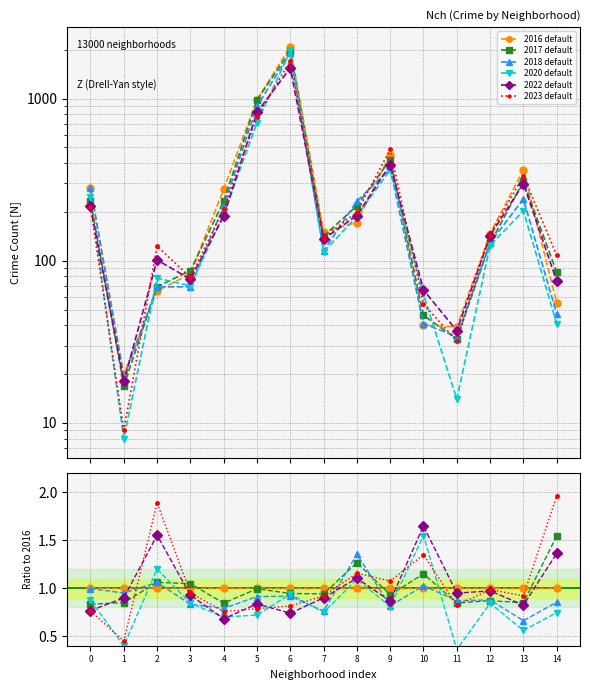

Which series has the largest total across all categories?

2016 default